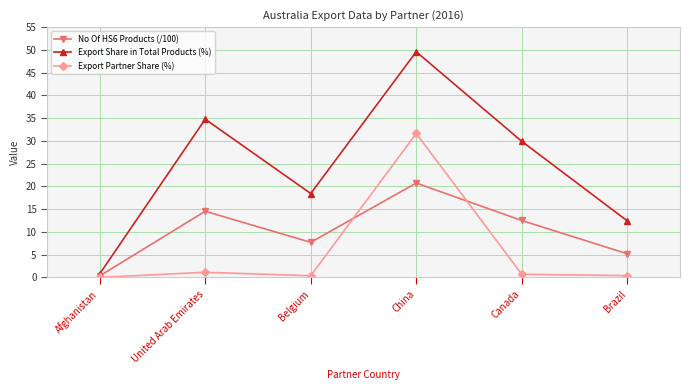

How many lines are shown in the chart?

3